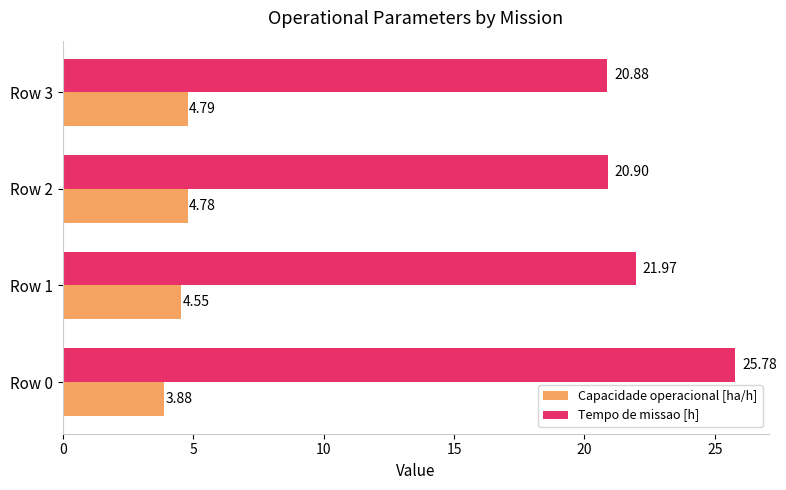

At which category is the sum across all series the highest?

Row 0